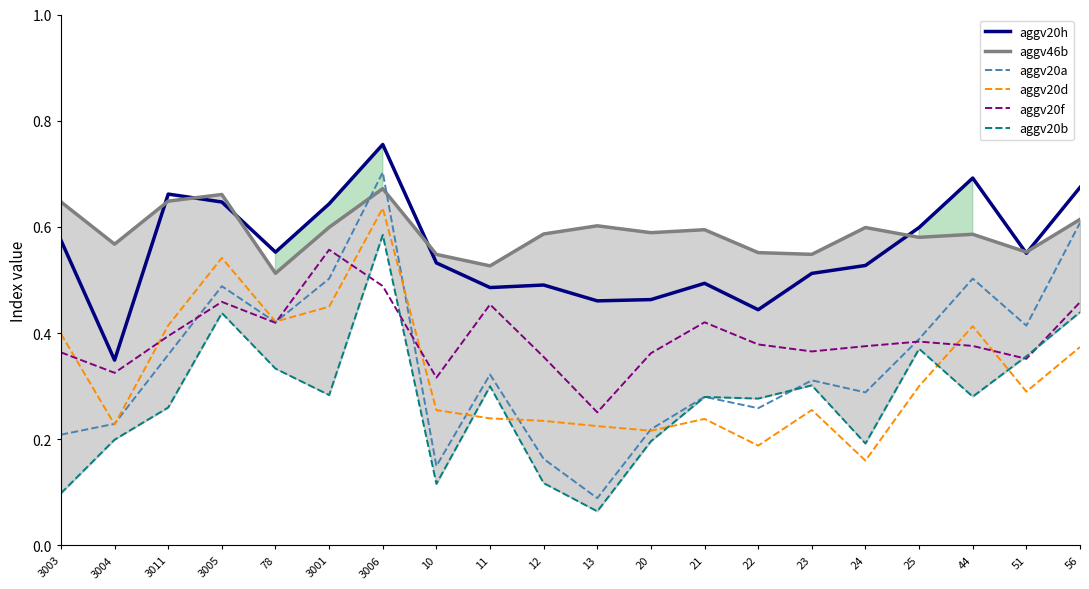

True or false: aggv20b and aggv20h intersect in this chart.

False